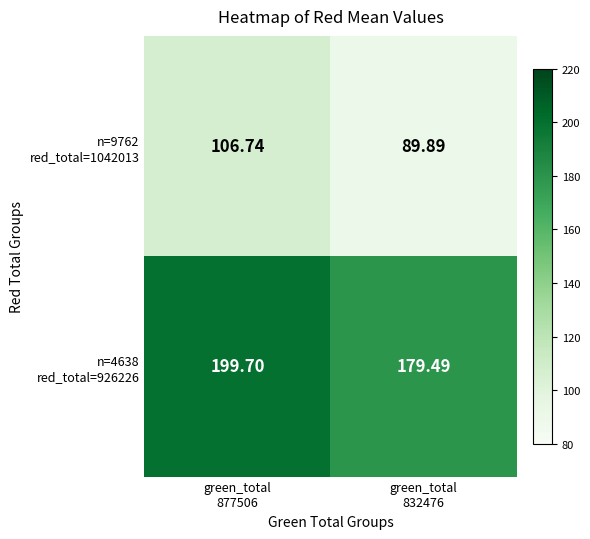

What is the total value across all series at green_total
877506?

306.4